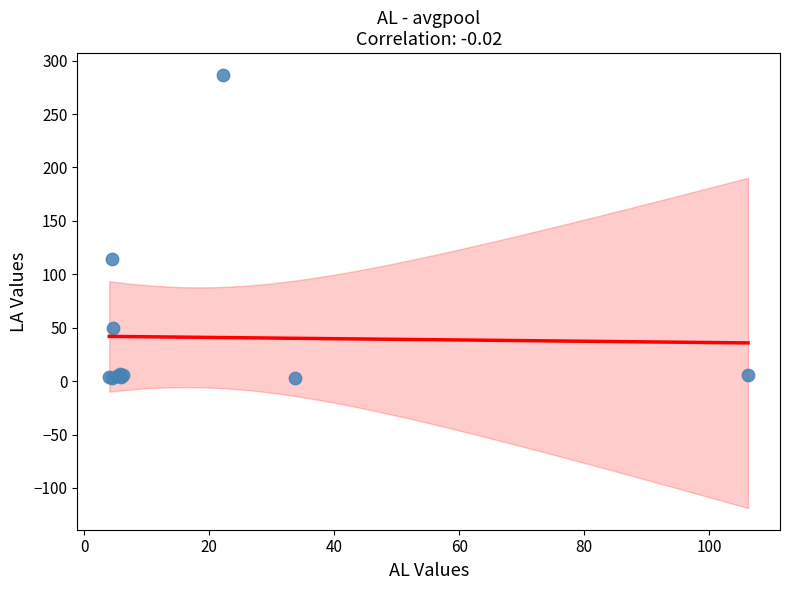

What Y value in the scatter plot is closest to 145?

114.3